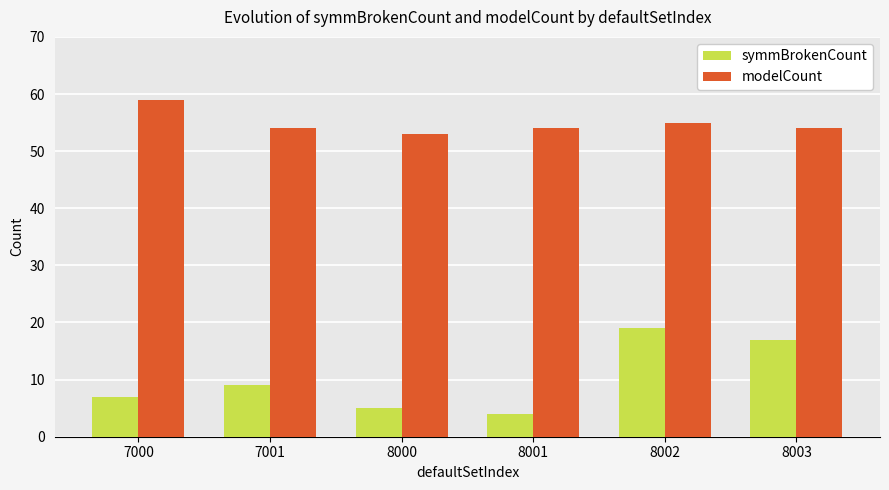

List the series in order of their peak value, lowest first.

symmBrokenCount, modelCount